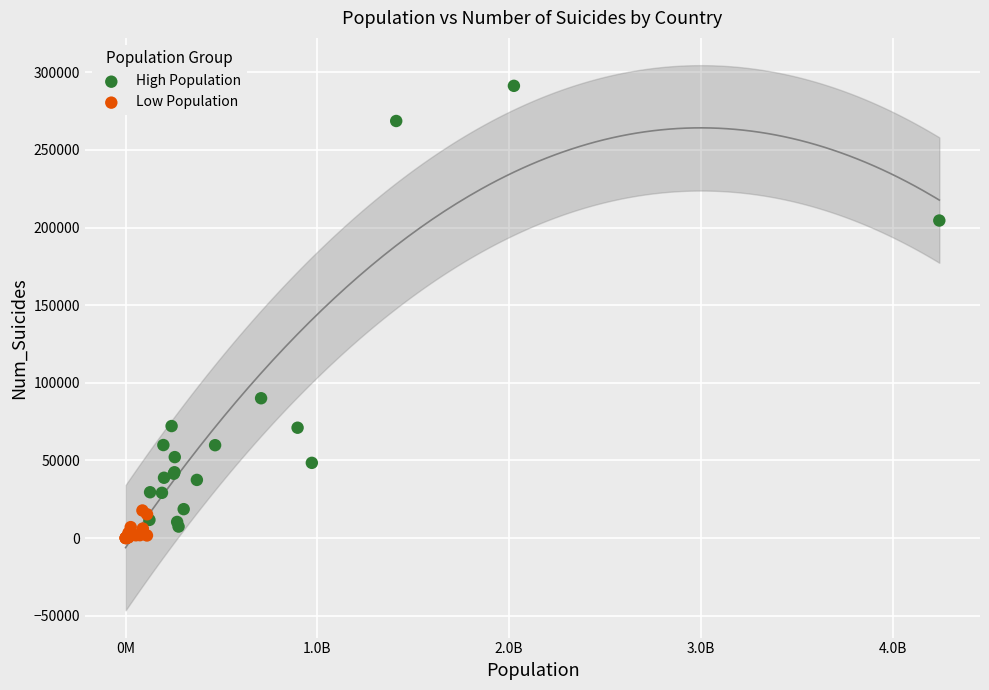

Which series contains the highest Y value?

High Population